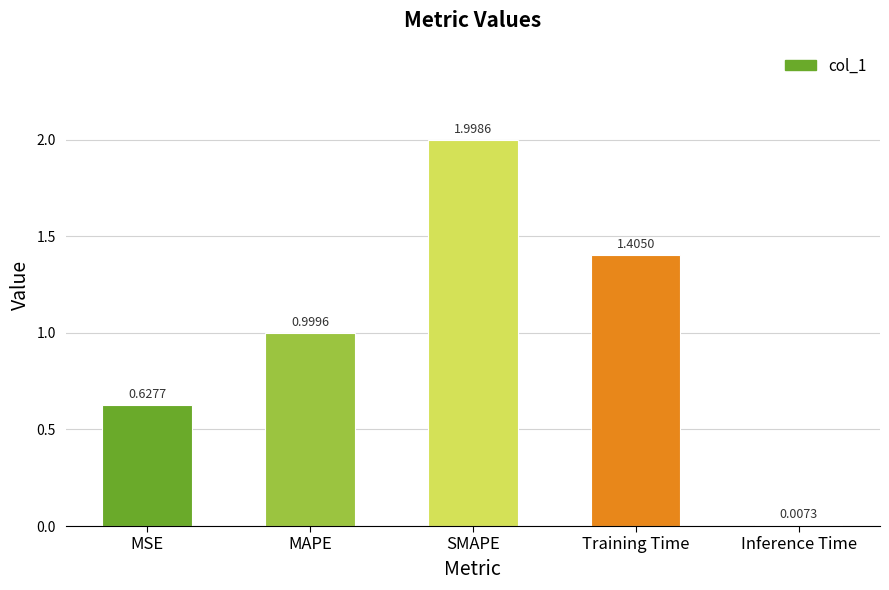

What is the change in value from MSE to Training Time?

+0.8